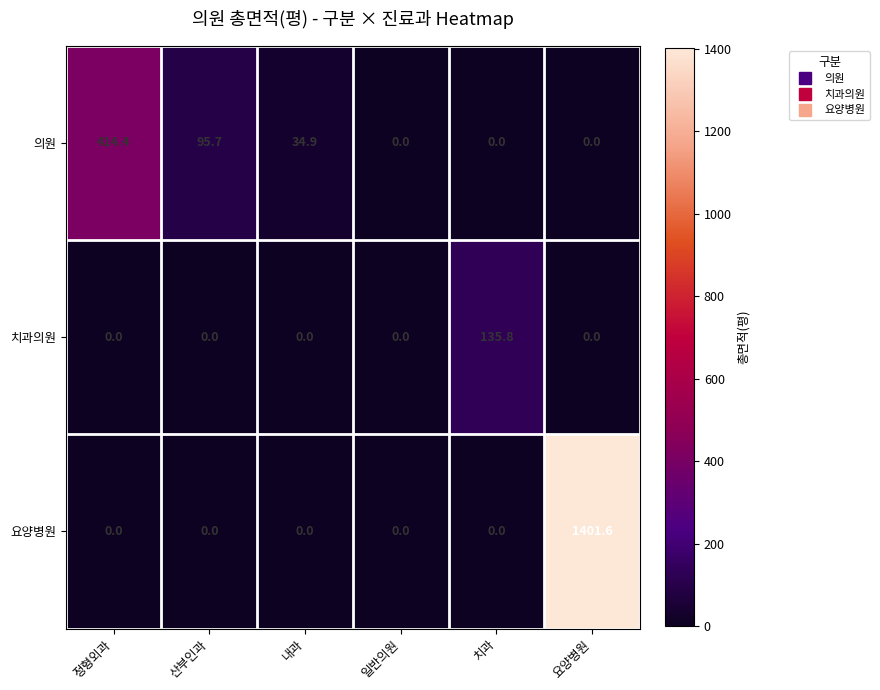

At which category is the sum across all series the highest?

요양병원